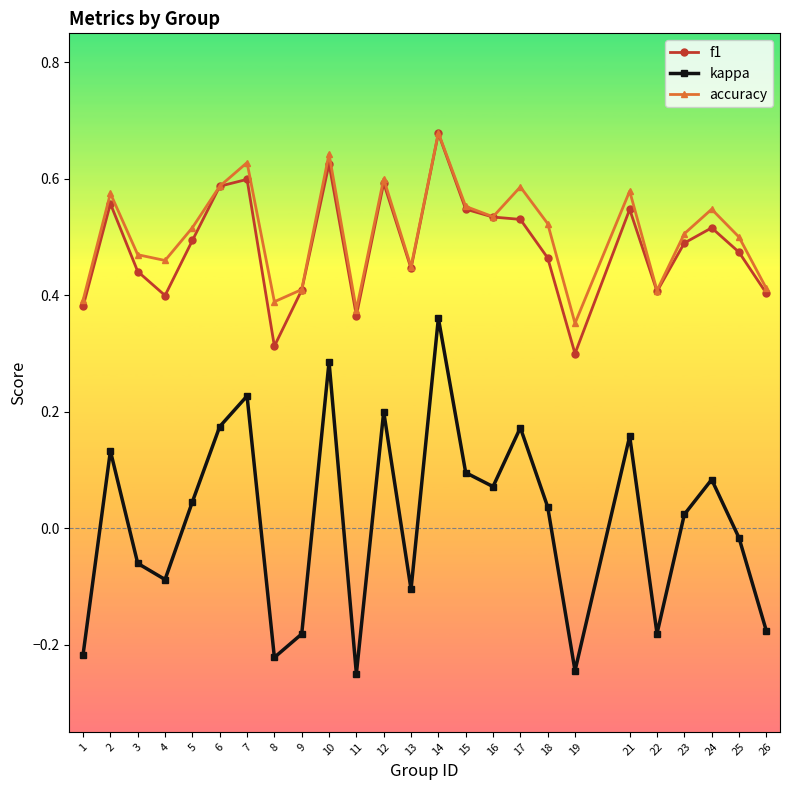

True or false: accuracy has more than 0 interior local peaks.

True